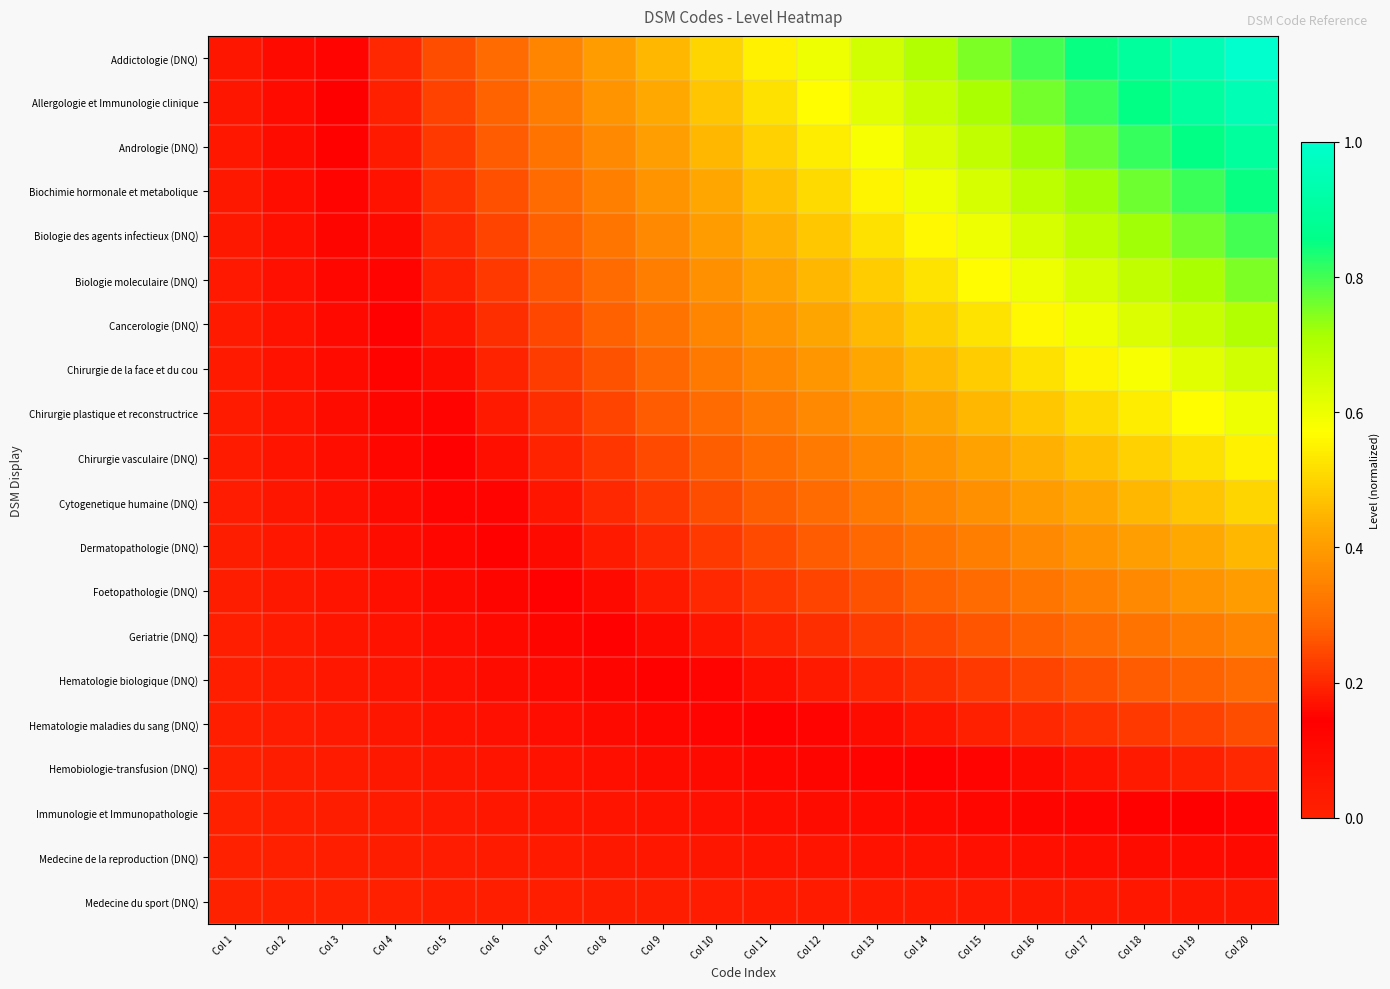

At how many categories does at least one series exceed 0?

20